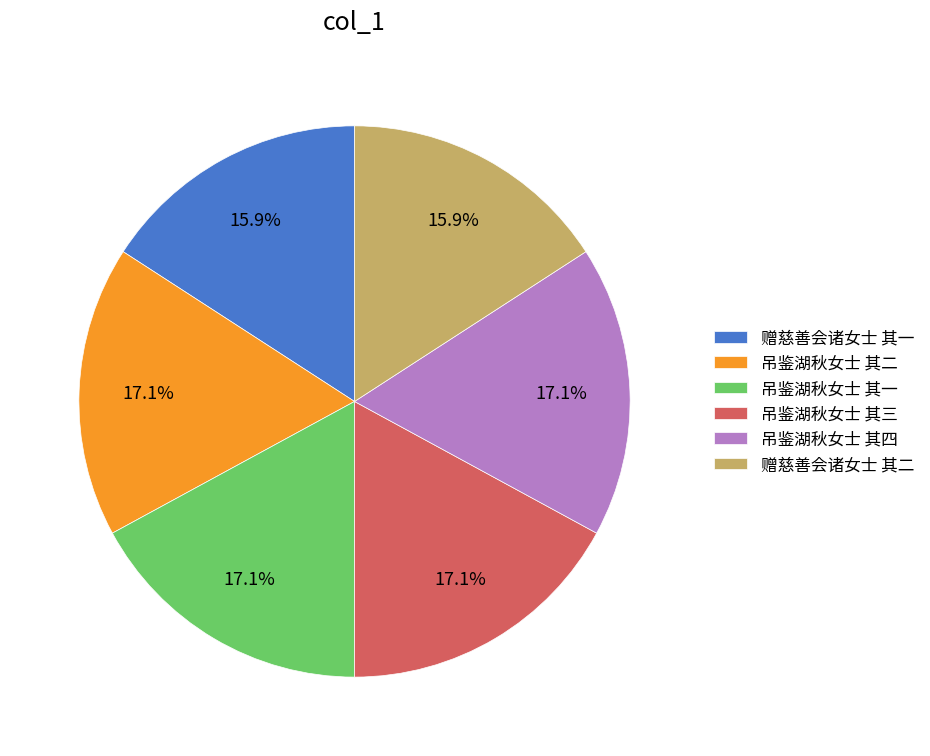

What is the ratio of the value at 吊鉴湖秋女士 其三 to the value at 吊鉴湖秋女士 其二?

1.0